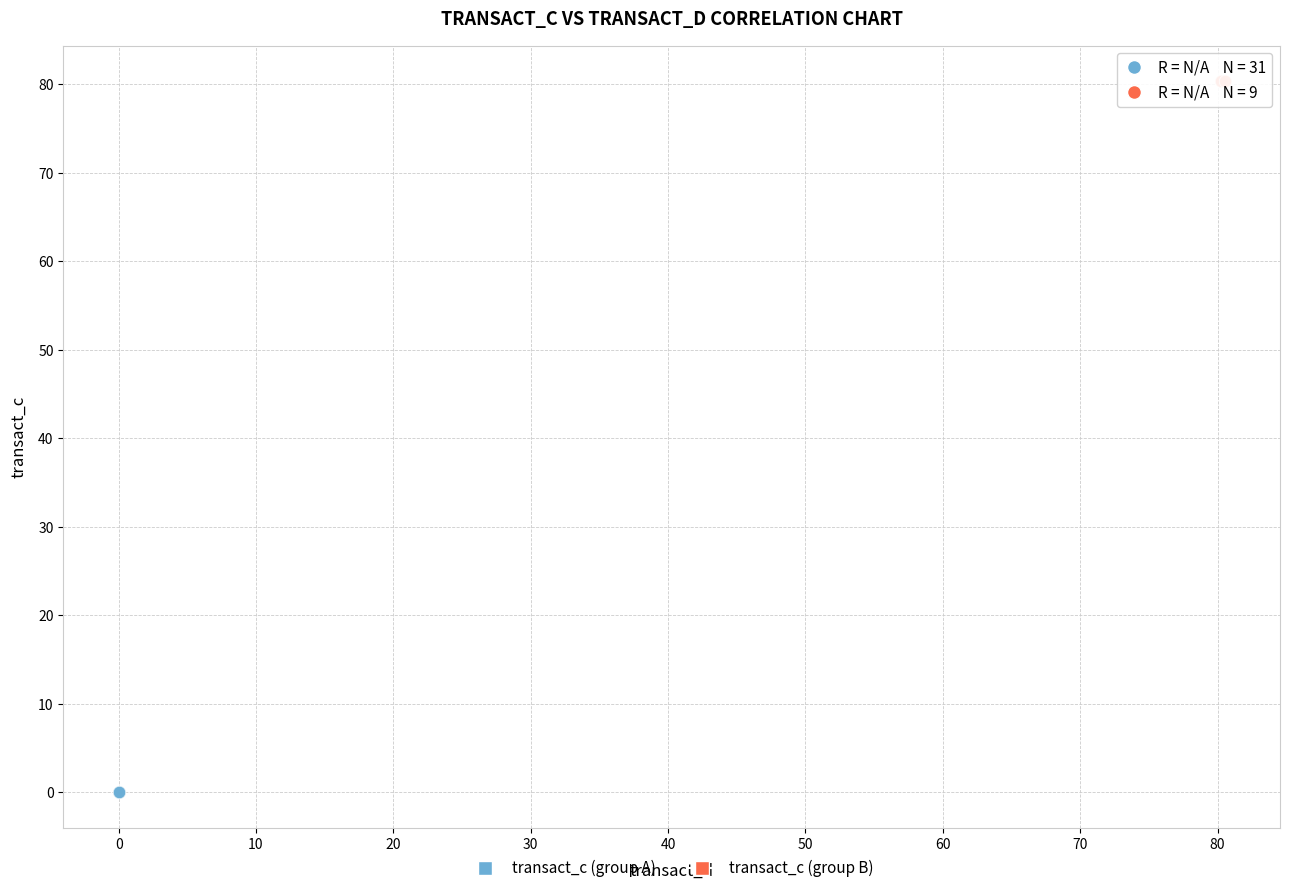

Which series reaches the minimum Y coordinate?

transact_c (group A)